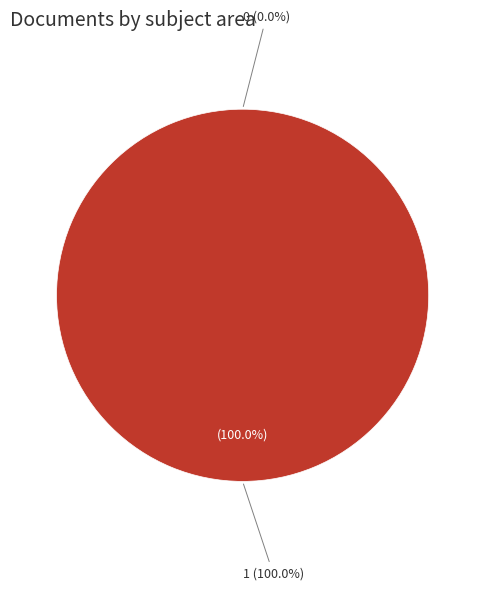

What is the largest slice in the pie chart?

1